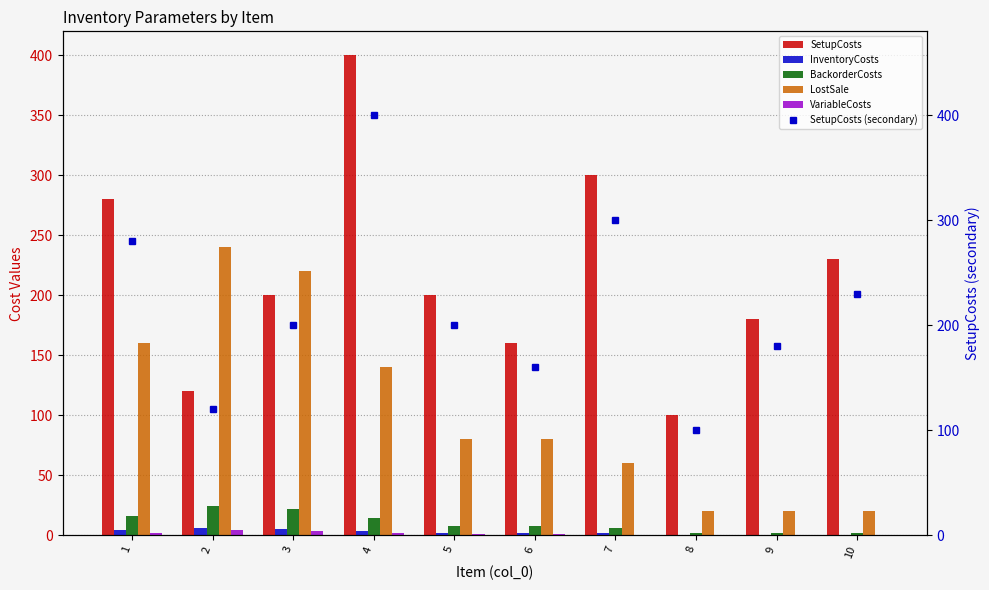

Is the value of VariableCosts at 2 greater than the value of SetupCosts at 7?

No